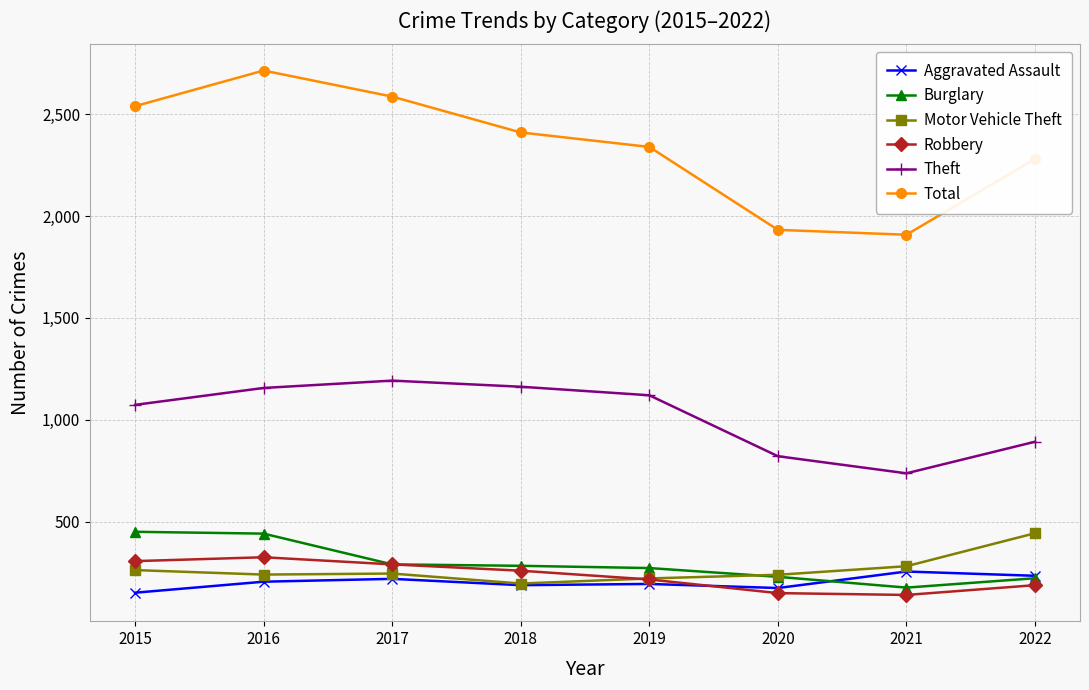

What is the minimum value shown in the chart?

140